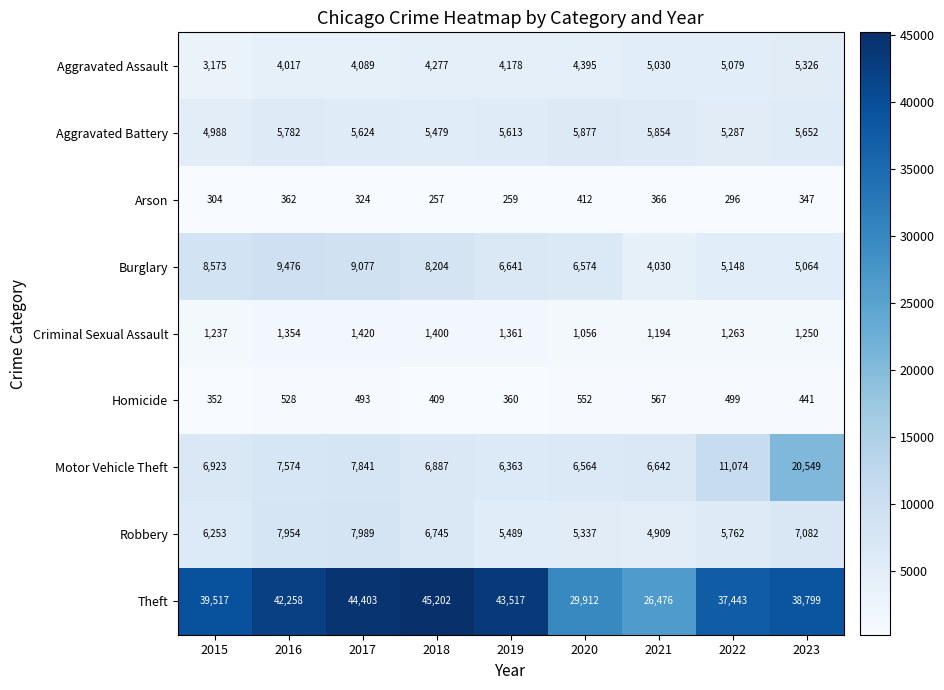

What is the approximate value of Homicide at 2020?

552